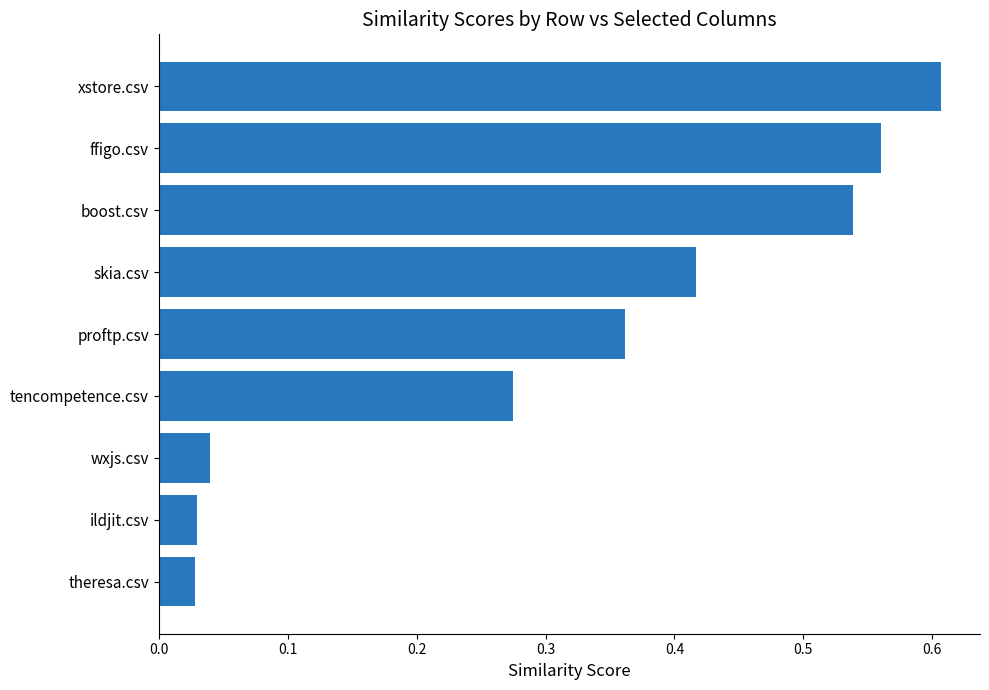

True or false: the data shows 0.6 at skia.csv.

False